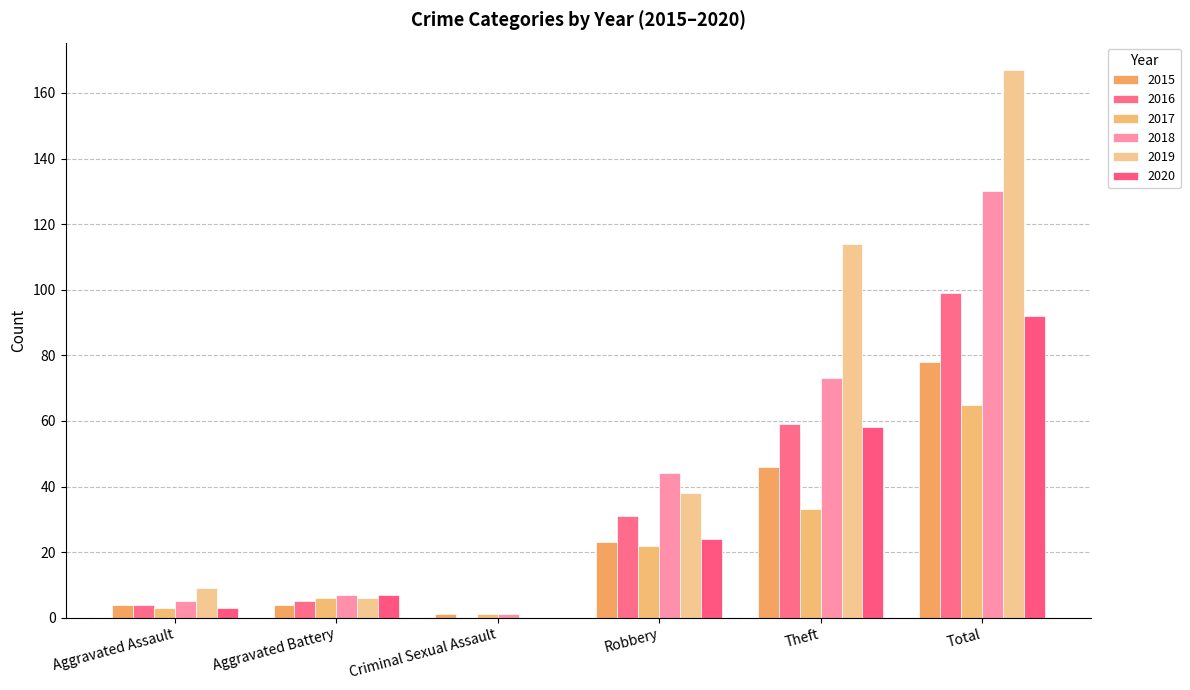

How many positive values does the 2016 series have?

5